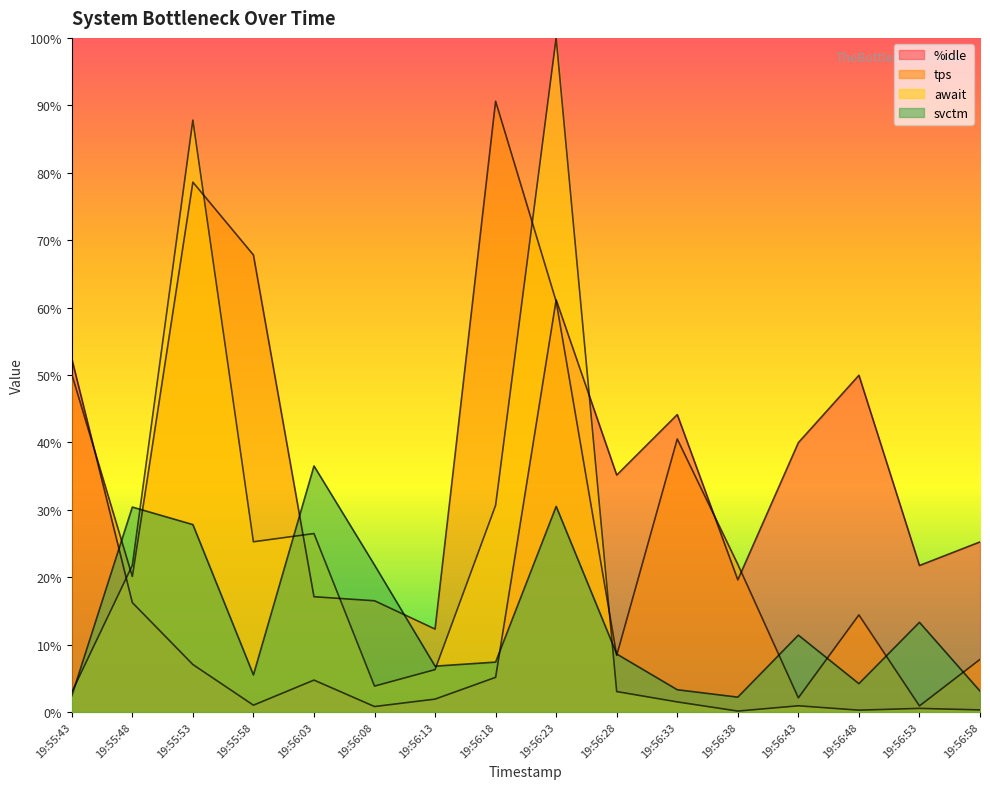

What is the total value across all series at 19:56:53?

36.5